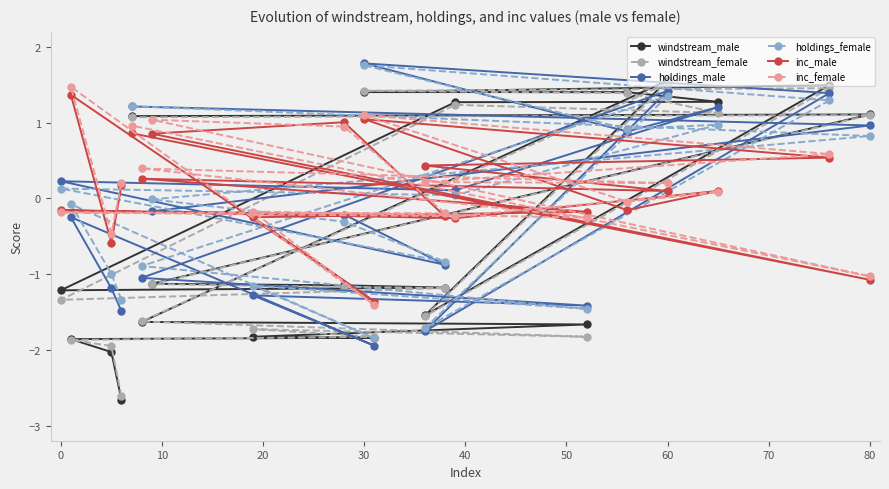

Reading right to left, transcribe all the data shown in this chart.

windstream_male: 1.1	1.1	-1.1	-1.1	-1.2	-1.2	1.3	1.3	1.4	1.4	1.5	-1.5	1.6	-1.6	-1.7	-1.8	-1.8	-1.9	-2.0	-2.7
windstream_female: 1.1	1.1	-1.1	-1.2	-1.2	-1.3	1.2	1.1	1.4	1.4	1.5	-1.6	1.5	-1.6	-1.8	-1.7	-1.8	-1.9	-1.9	-2.6
holdings_male: 1.2	1.0	-0.2	-0.2	-0.9	0.2	0.1	1.2	0.9	1.8	1.4	-1.8	1.4	-1.0	-1.4	-1.3	-1.9	-0.2	-1.2	-1.5
holdings_female: 1.2	0.8	-0.0	-0.3	-0.8	0.1	0.0	1.0	0.9	1.8	1.3	-1.7	1.4	-0.9	-1.5	-1.2	-1.8	-0.1	-1.0	-1.3
inc_male: 0.9	-1.1	0.9	1.0	-0.2	-0.2	-0.3	0.1	-0.2	1.0	0.5	0.4	0.1	0.3	-0.2	-0.2	-1.4	1.4	-0.6	0.2
inc_female: 1.0	-1.0	1.0	0.9	-0.2	-0.2	-0.2	0.1	-0.0	1.1	0.6	0.2	0.2	0.4	-0.3	-0.2	-1.4	1.5	-0.5	0.2